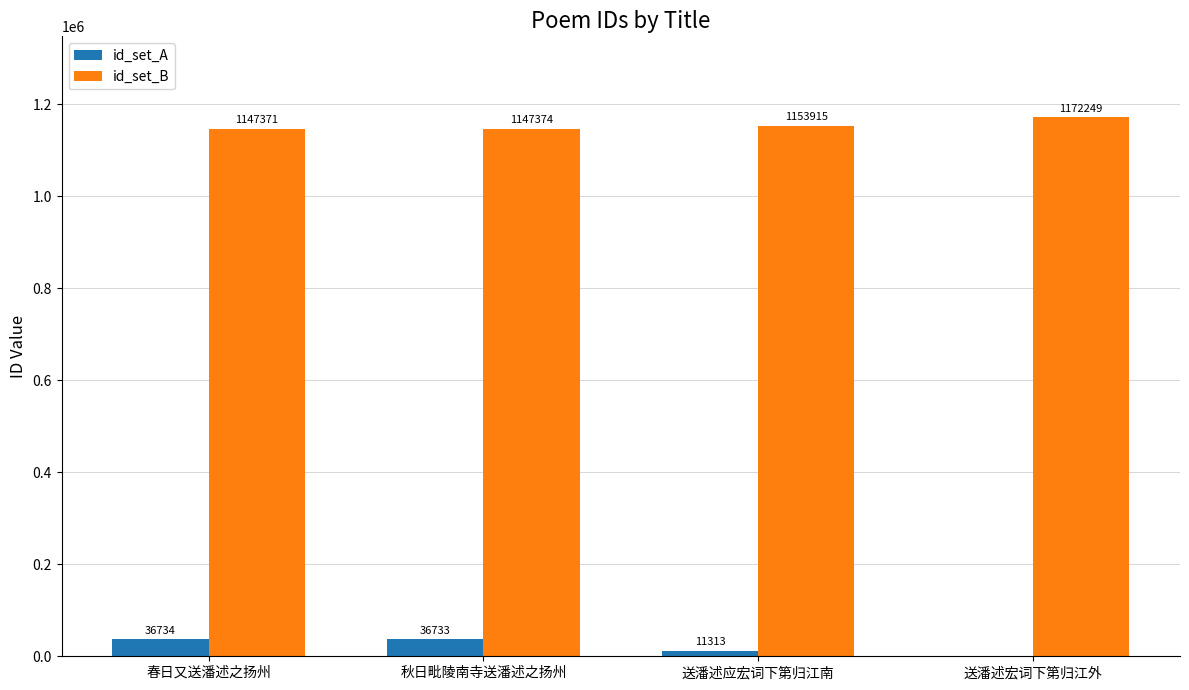

Which series has the largest total across all categories?

id_set_B